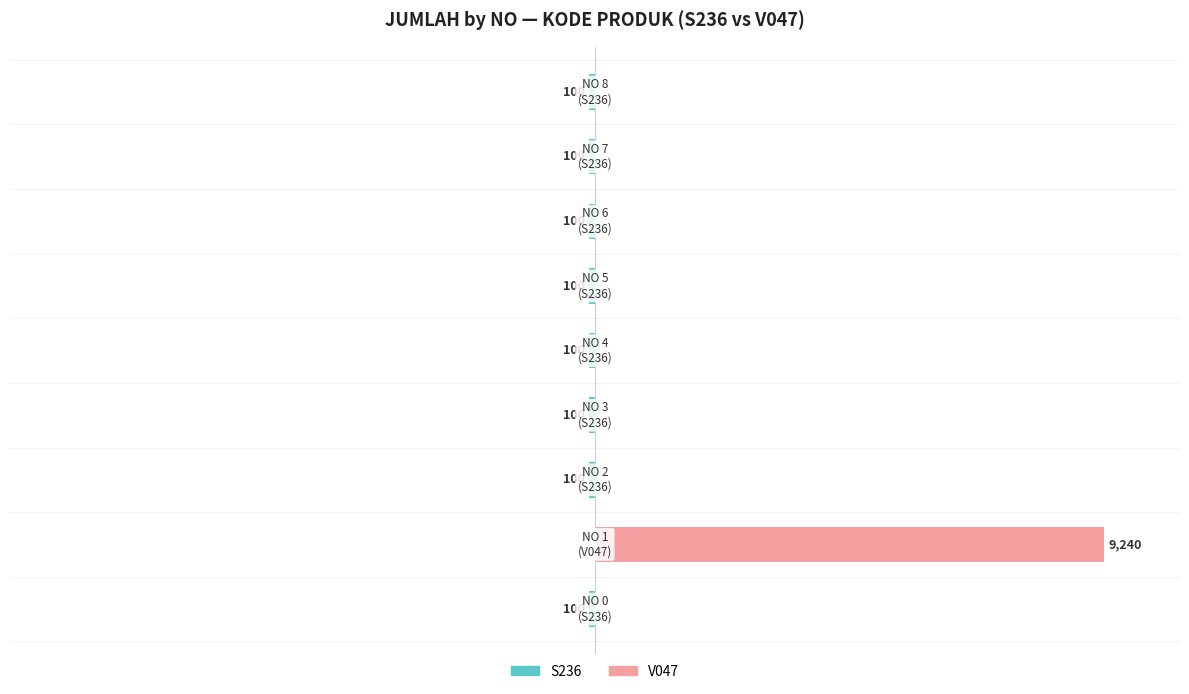

How many bars are there in each group?

2